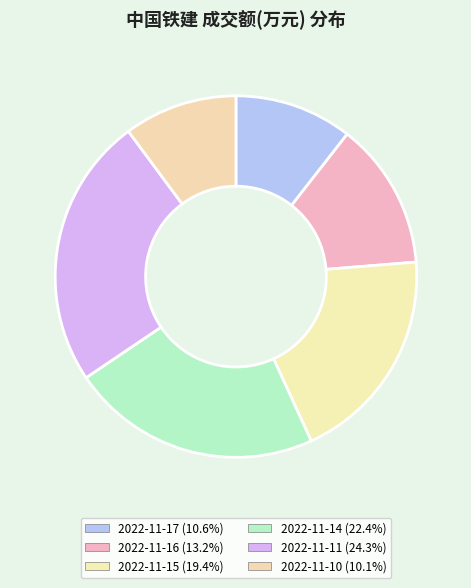

How many slices are in this pie chart?

6